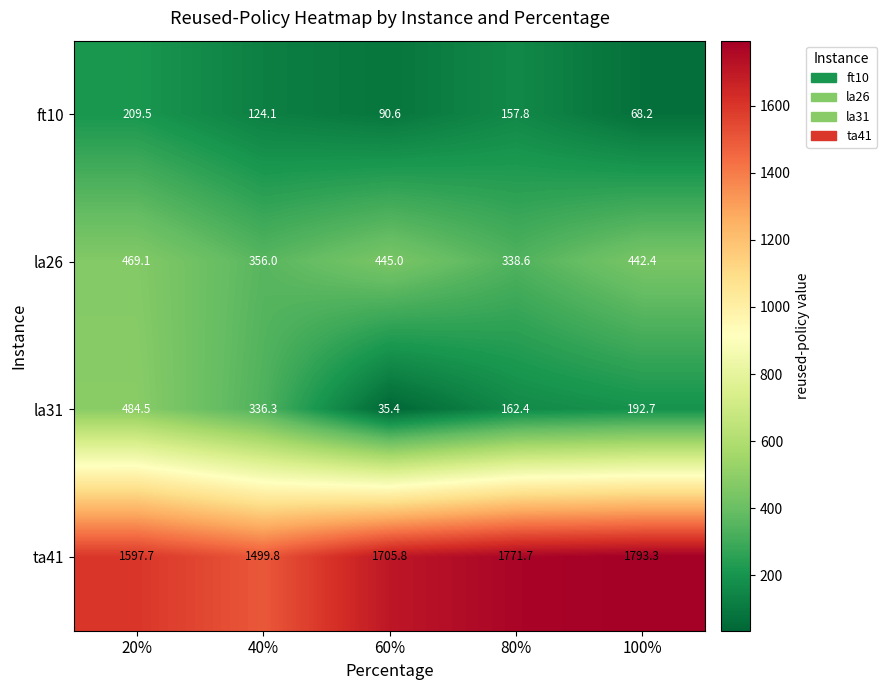

Count the number of data series in this chart.

4